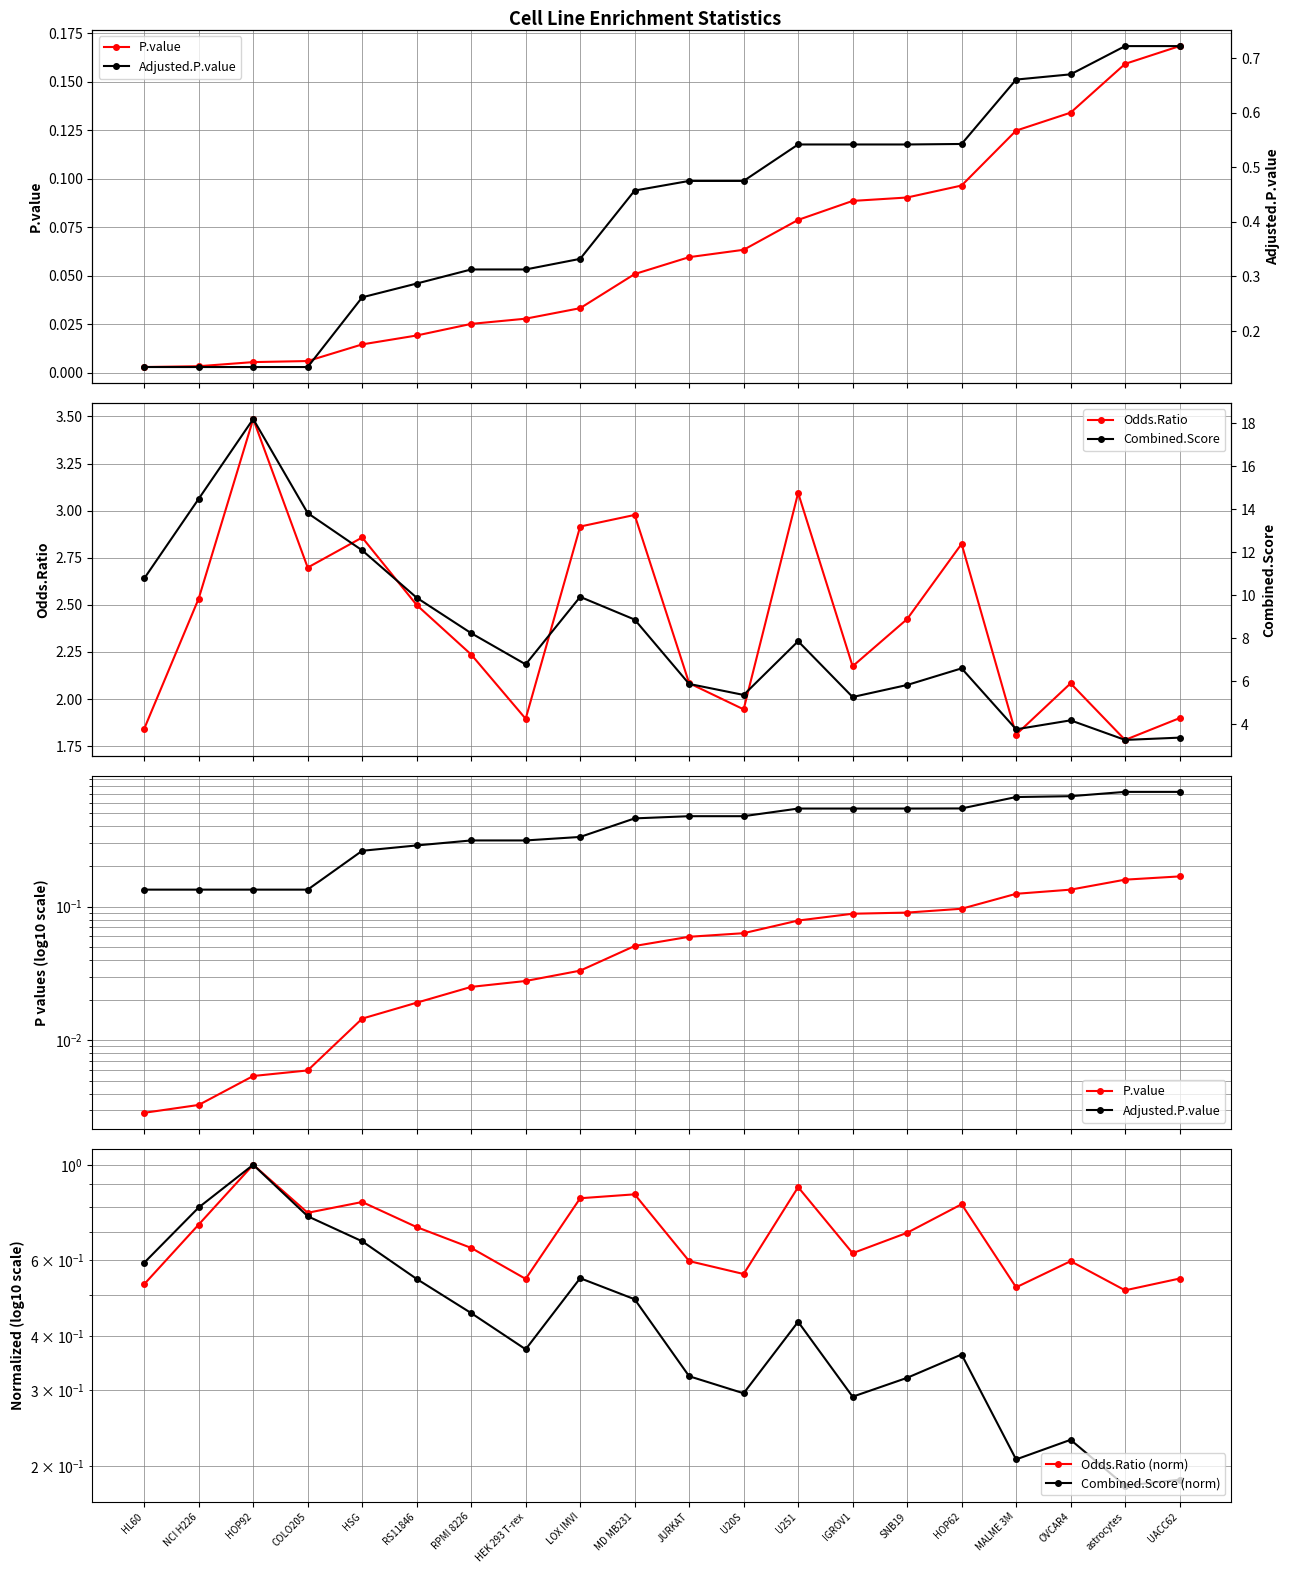

What is the lowest value of the Adjusted.P.value series?

0.1